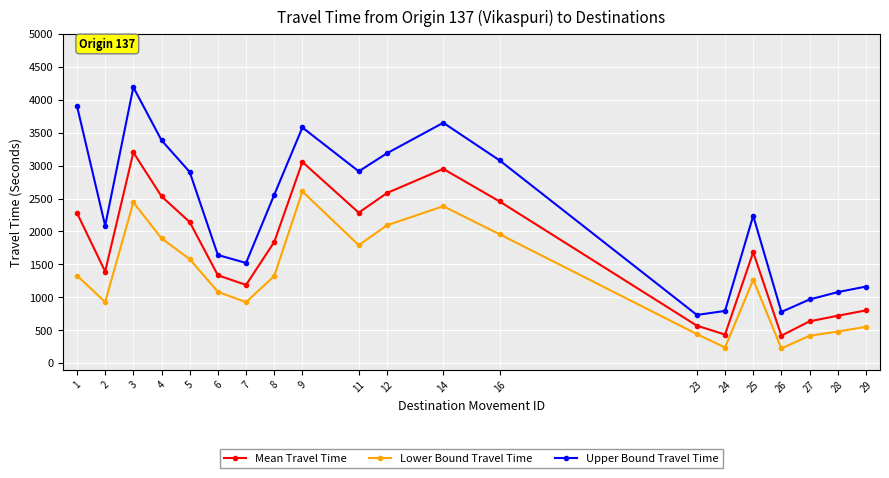

What is the difference between the maximum and minimum values in the Lower Bound Travel Time series?

2385